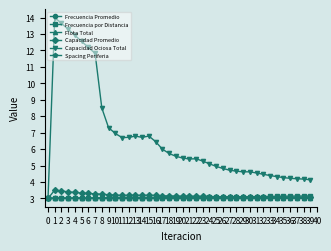

What is the sum of all Frecuencia Promedio values?

120.1